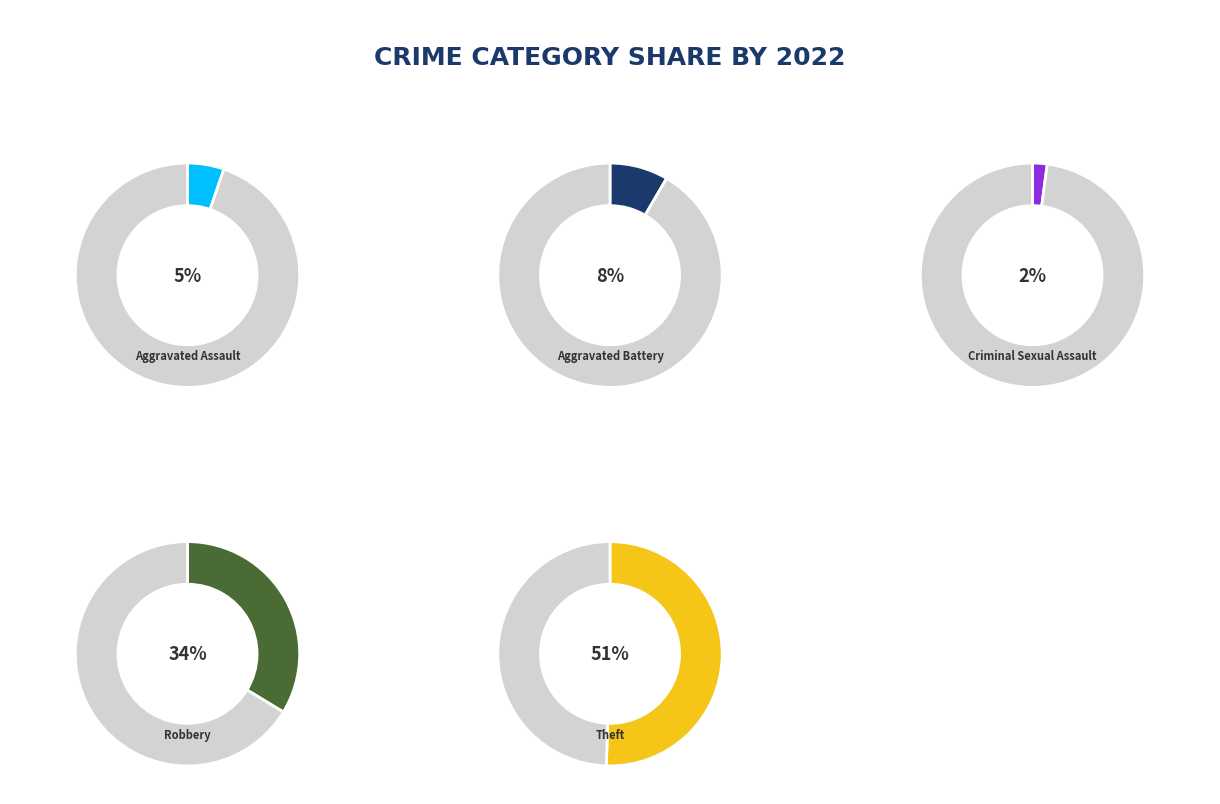

To the nearest percent, what percentage of the pie is Theft?

51%